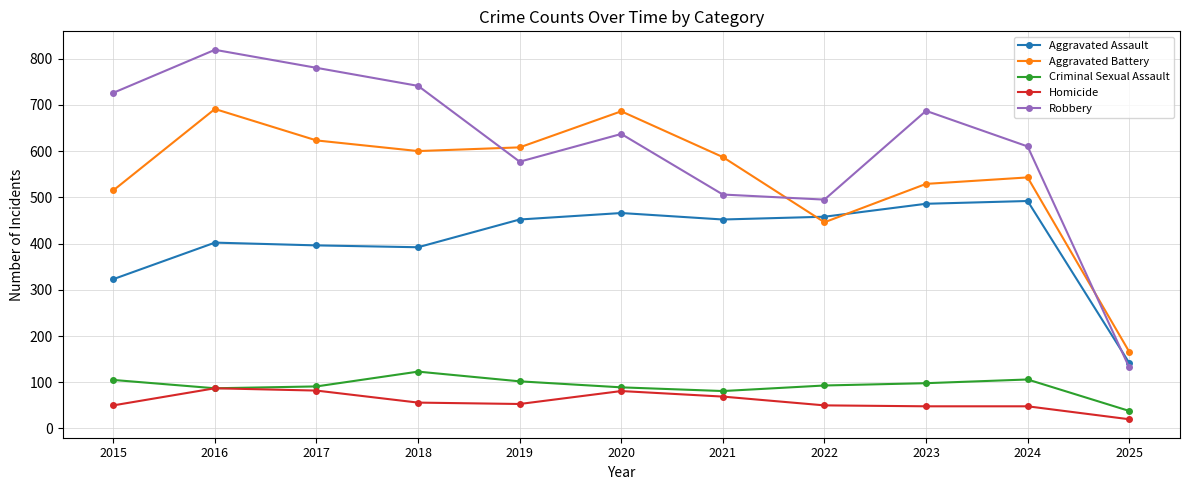

At which category does Aggravated Battery reach its first local peak?

2016